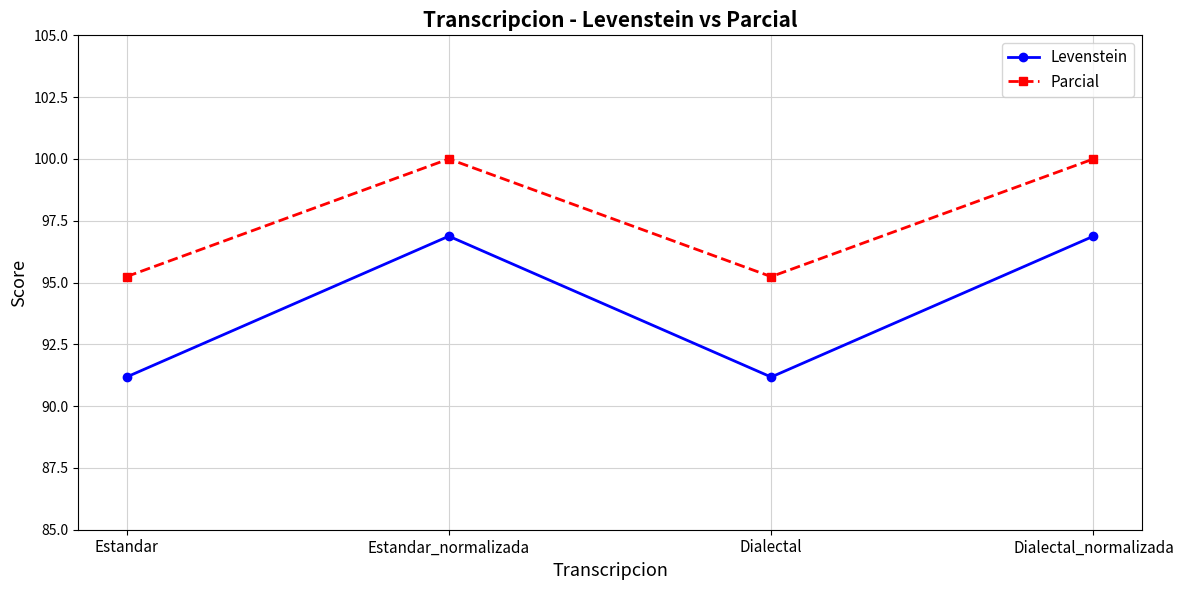

True or false: Levenstein and Parcial cross at least once.

False